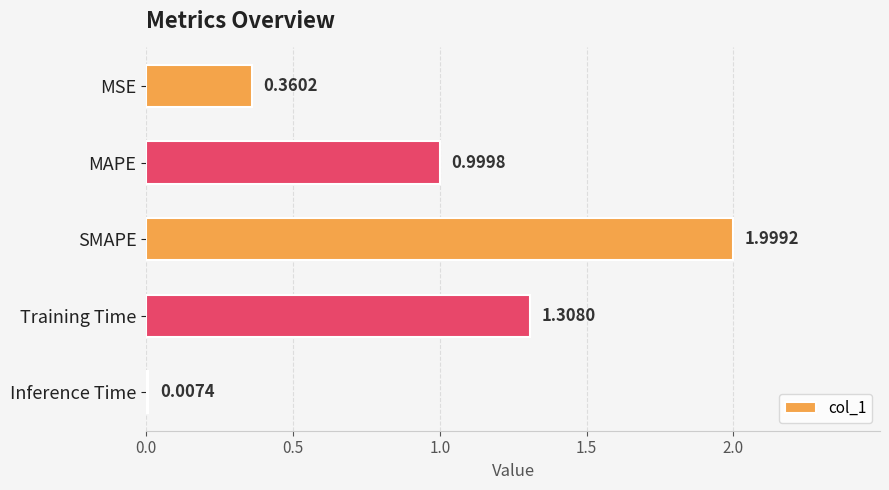

What is the sum of the values at SMAPE and Inference Time?

2.0